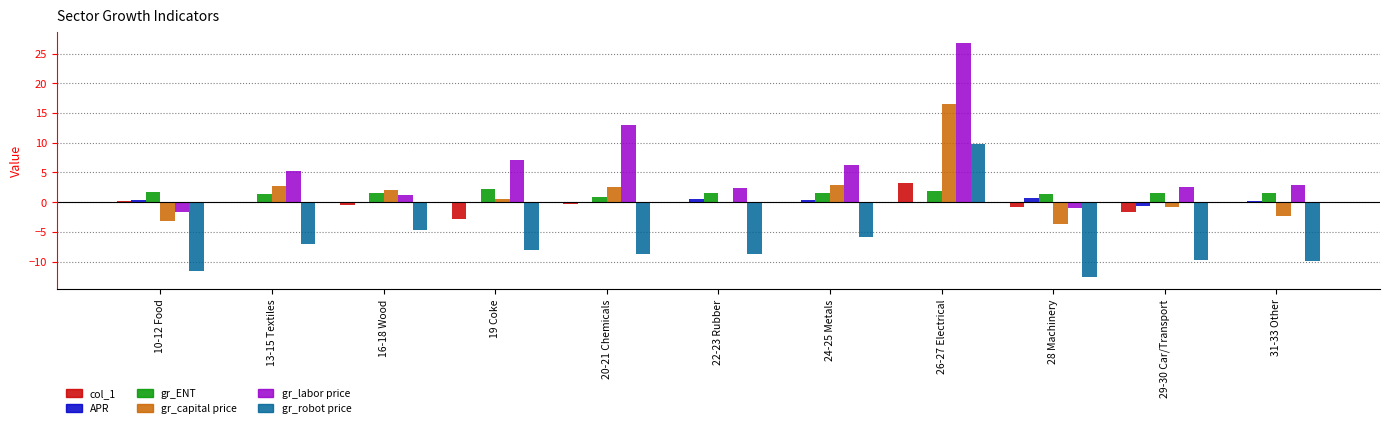

The value of gr_labor price at 10-12 Food is -1.7. True or false?

True